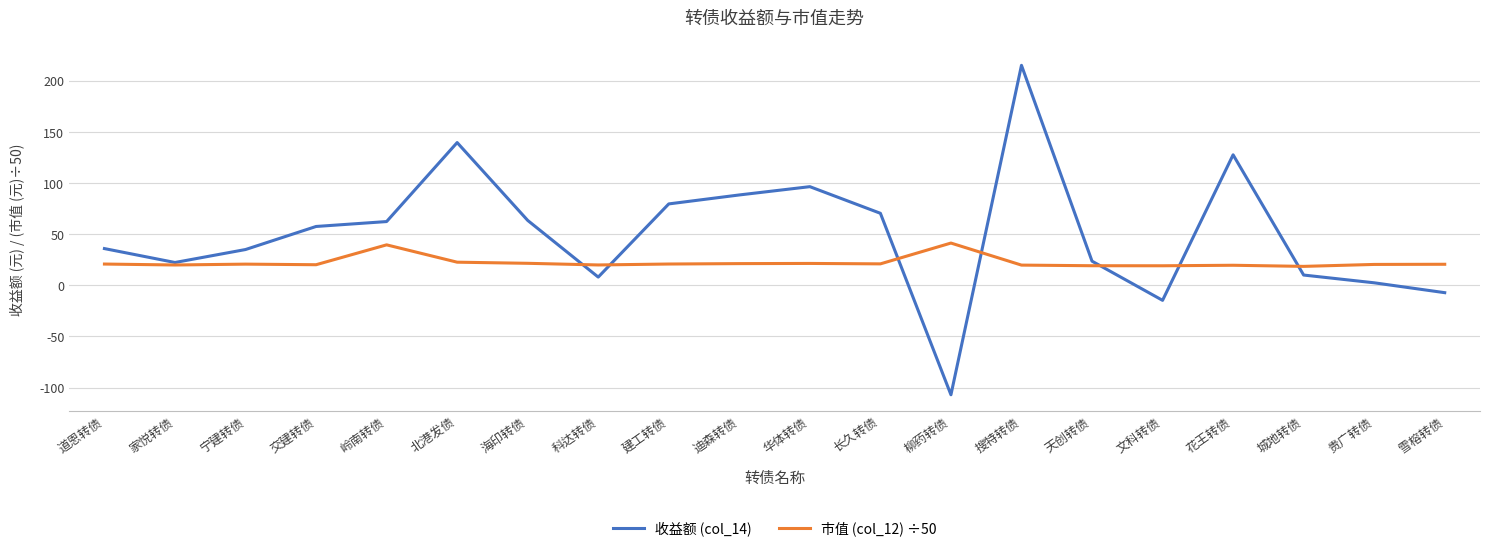

At which category is the sum across all series the highest?

搜特转债